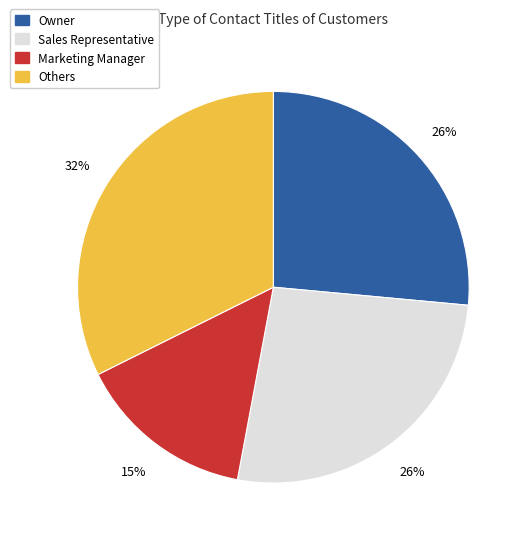

To the nearest percent, what is the average slice percentage?

25%